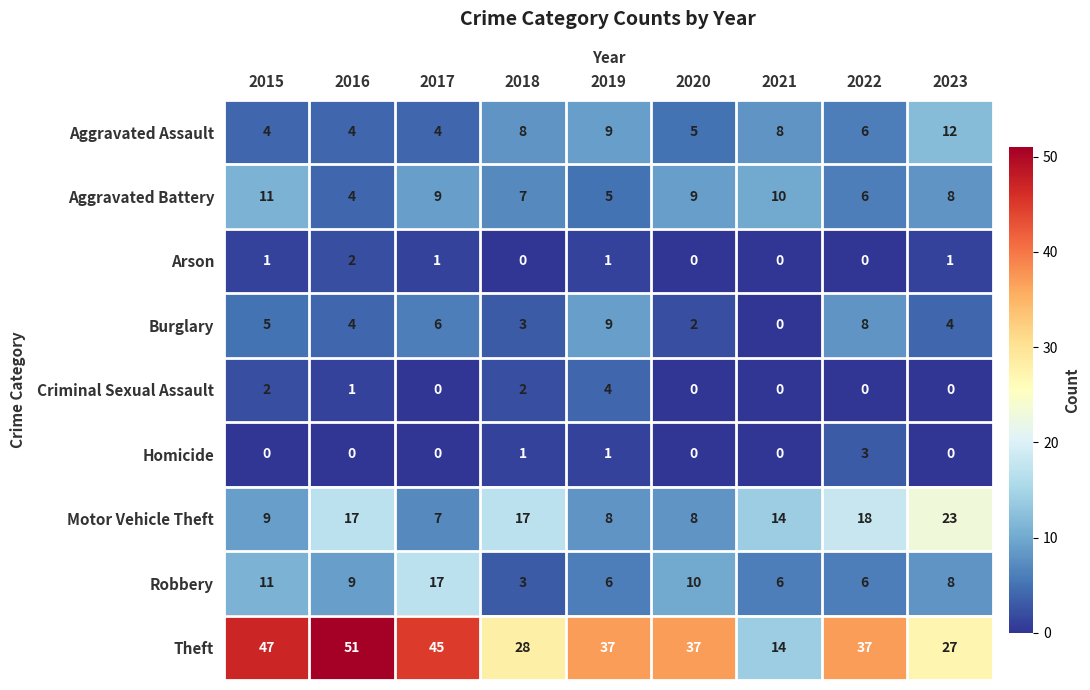

What is the total value across all series at 2019?

80